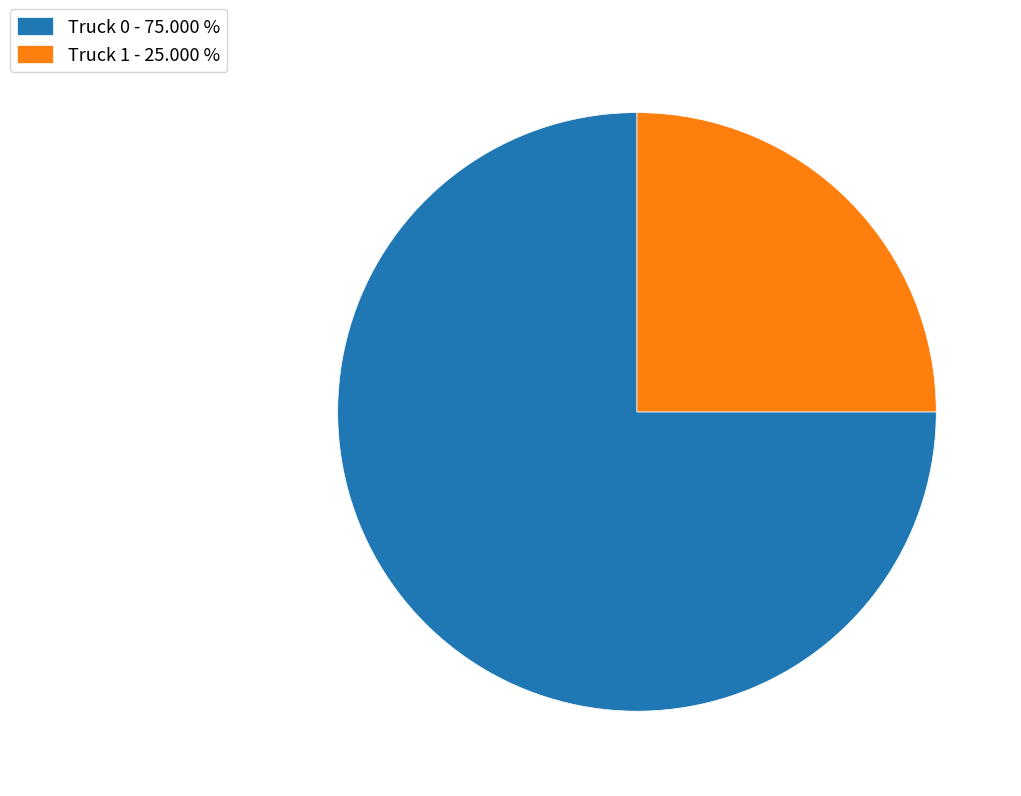

Rank the categories by value from lowest to highest.

Truck 1, Truck 0